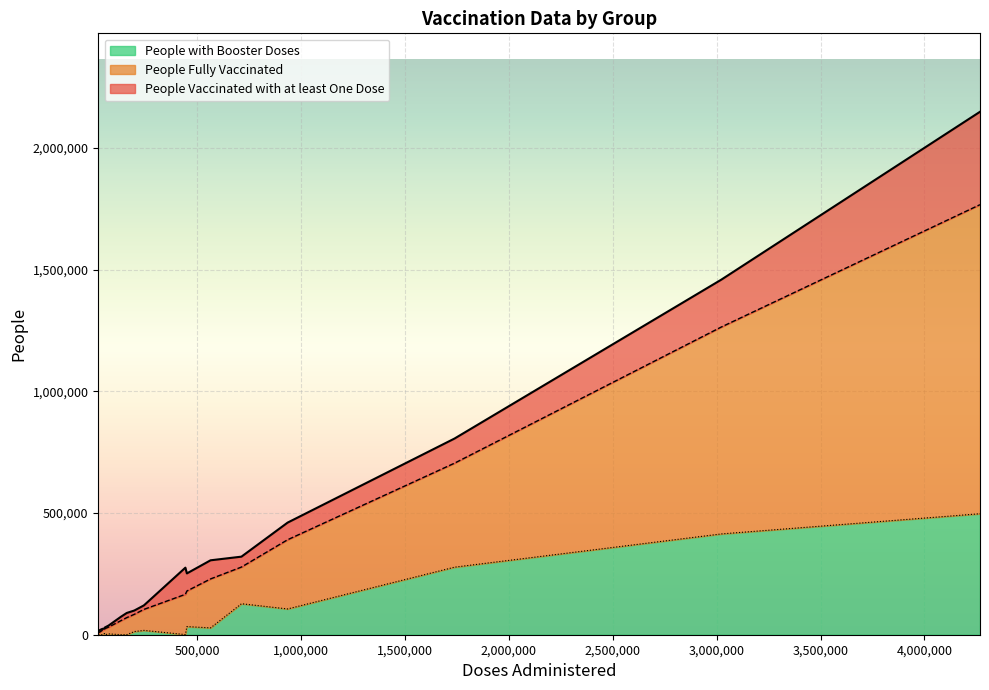

How many lines are shown in the chart?

3